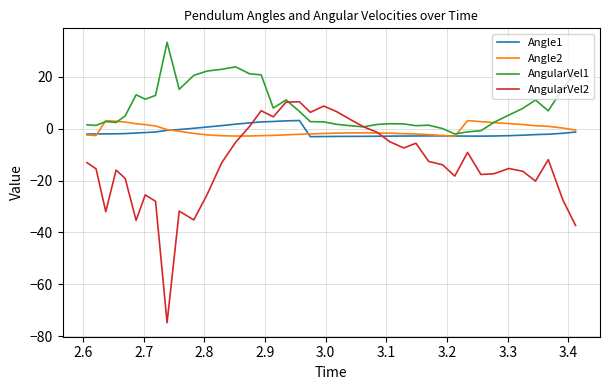

What is the maximum value for Angle1?

3.1